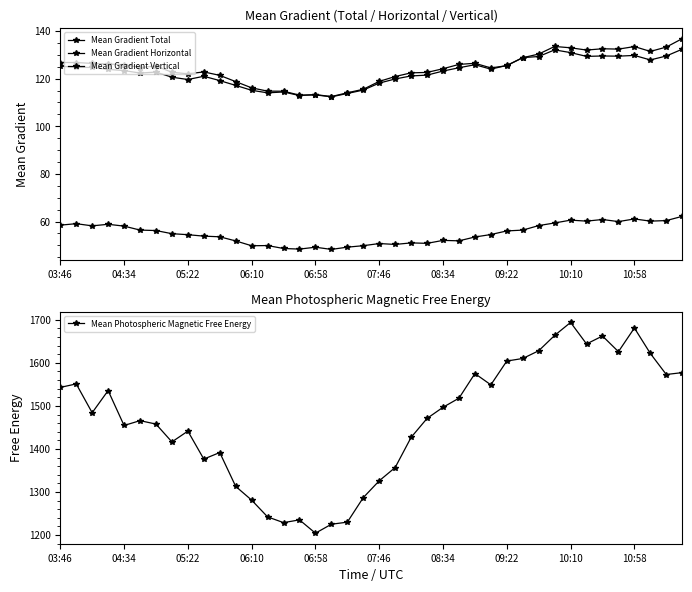

True or false: Mean Photospheric Magnetic Free Energy has more than 2 interior local peaks.

True